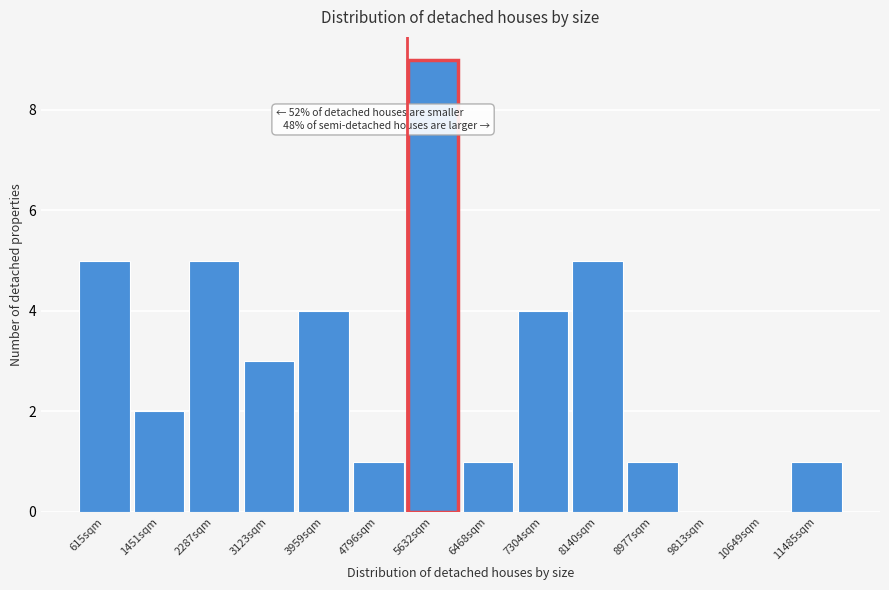

Reading right to left, extract all data points from this chart.

11485sqm=1	10649sqm=0	9813sqm=0	8977sqm=1	8140sqm=5	7304sqm=4	6468sqm=1	5632sqm=9	4796sqm=1	3959sqm=4	3123sqm=3	2287sqm=5	1451sqm=2	615sqm=5